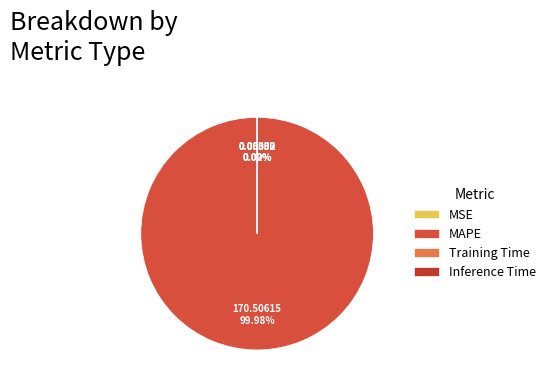

Combined, do MAPE and MSE account for over 50%?

Yes